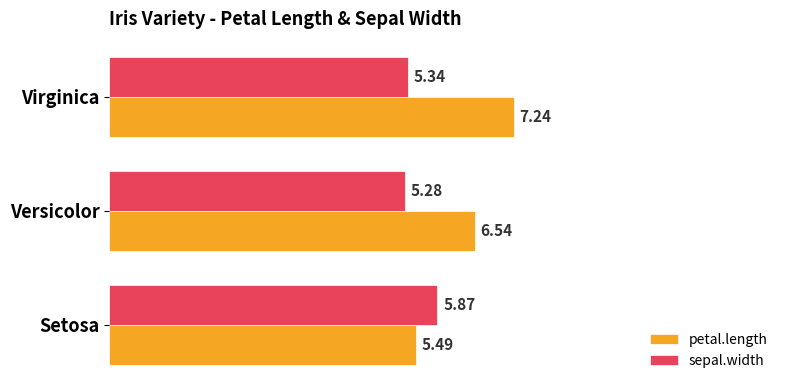

What is the difference between the maximum and minimum values in the sepal.width series?

0.6